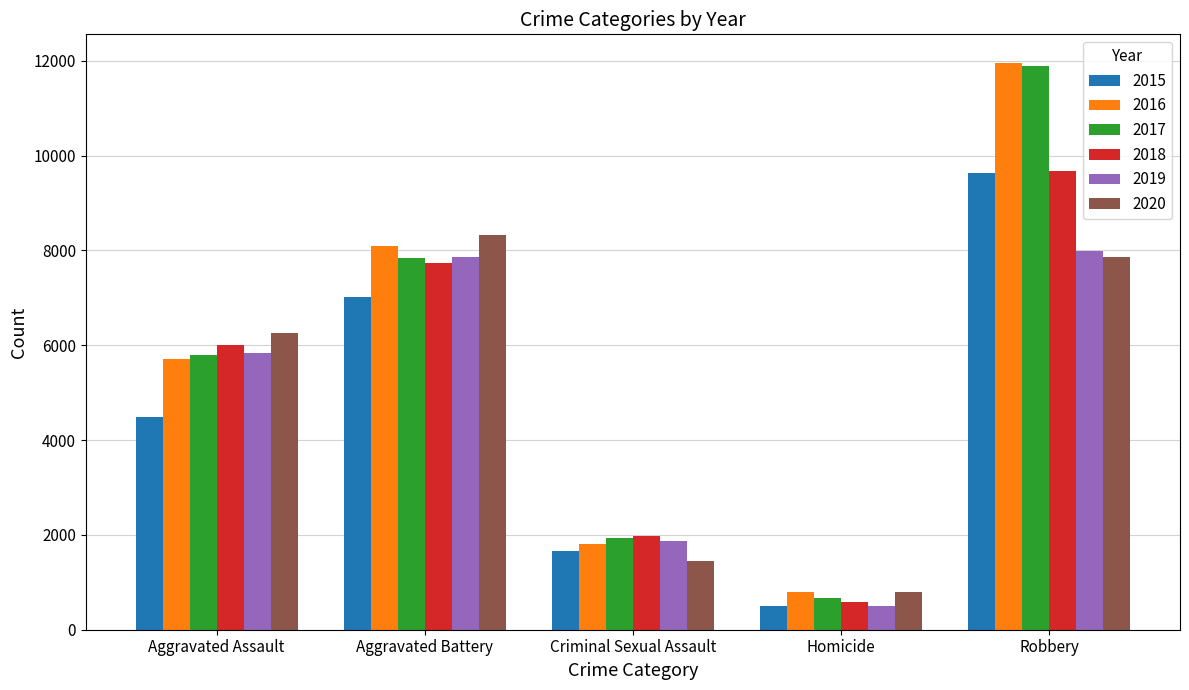

Where is 2015 nearest to the value 5067?

Aggravated Assault